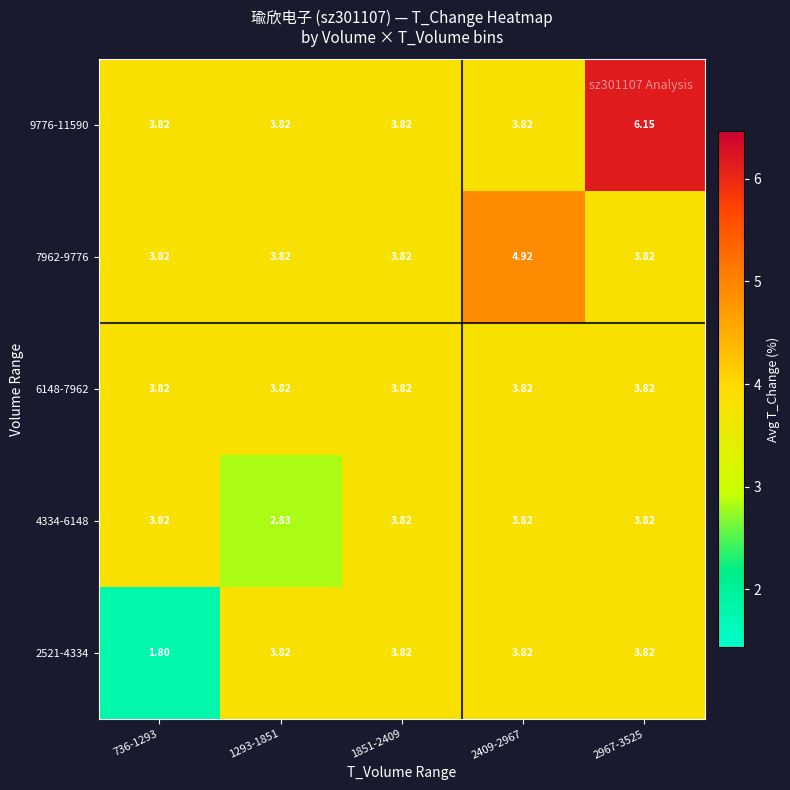

Is the value of 6148-7962 at 736-1293 greater than the value of 9776-11590 at 2967-3525?

No